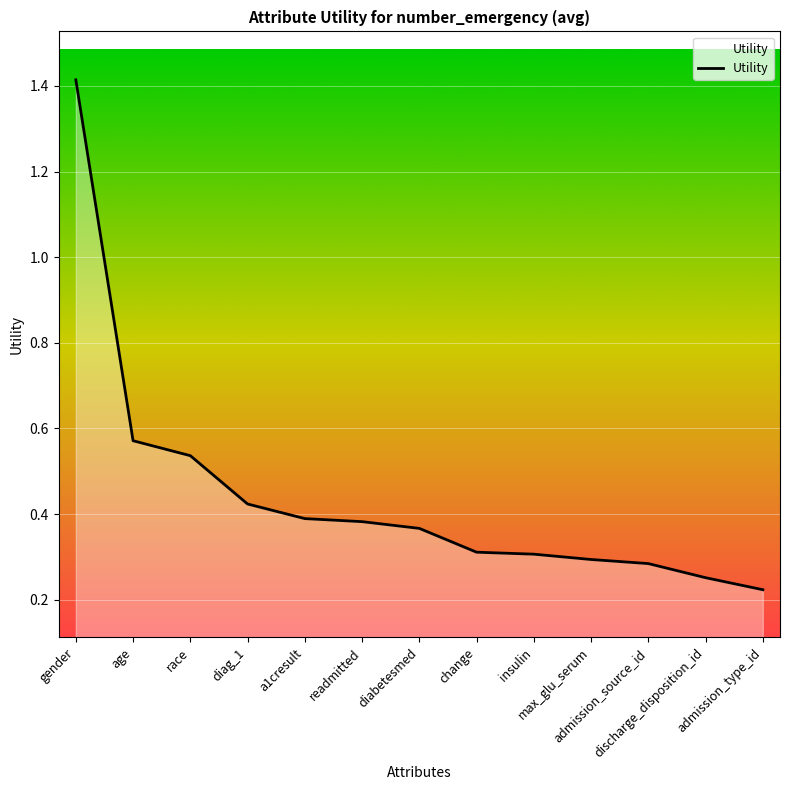

How many values are between 0 and 1?

12